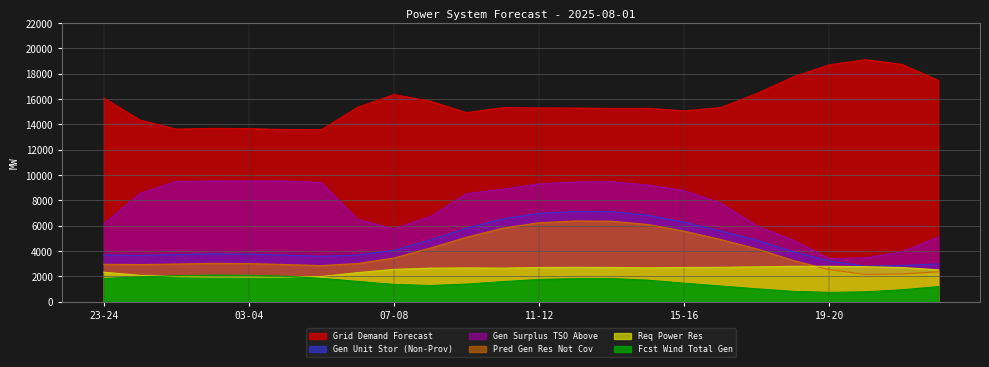

Does the chart have visible grid lines?

Yes